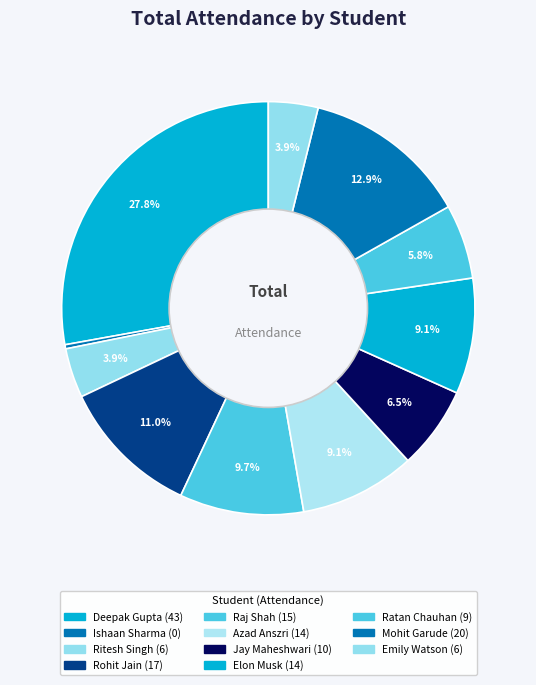

Is it true that Raj Shah is 18% of the pie?

False